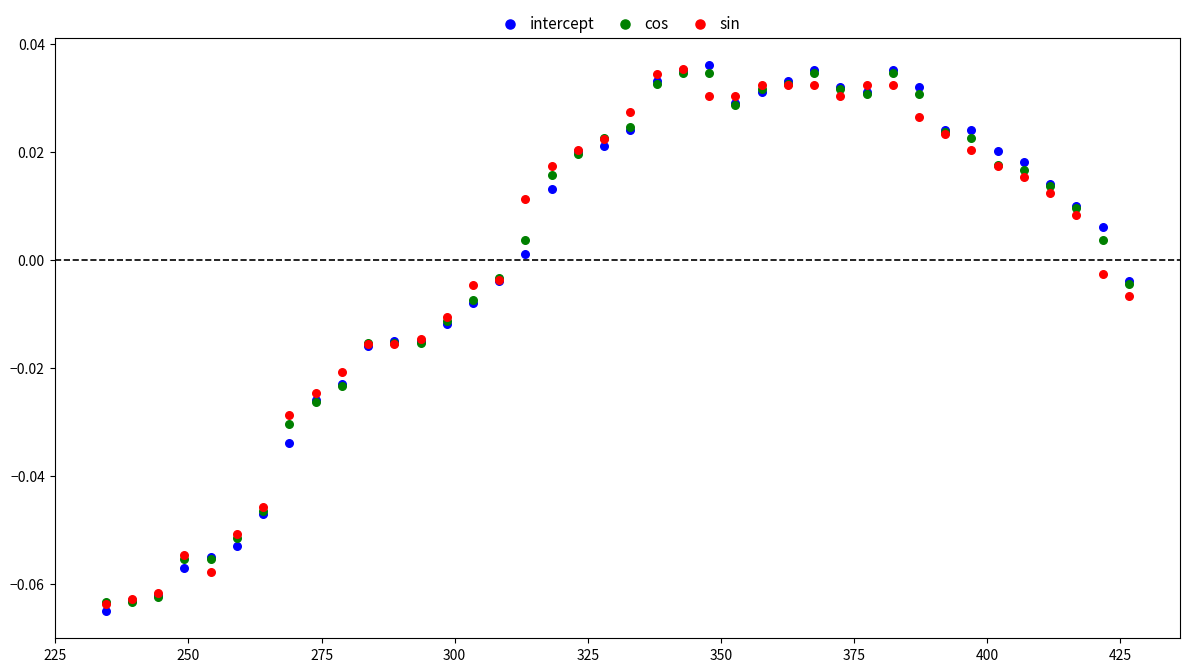

What are all the series names shown in the legend?

intercept, cos, sin